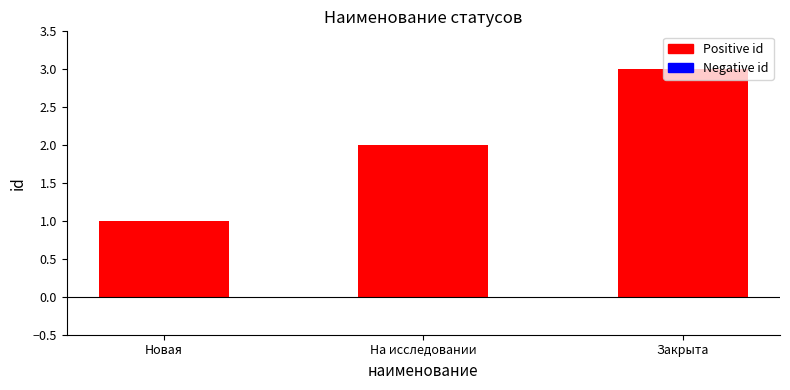

The value at Новая is 1. True or false?

True